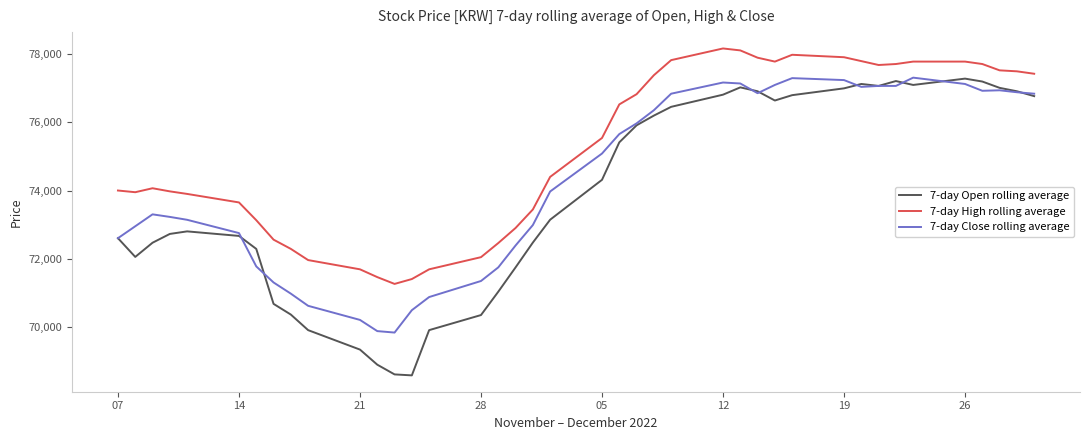

True or false: 7-day Close rolling average and 7-day High rolling average intersect in this chart.

False